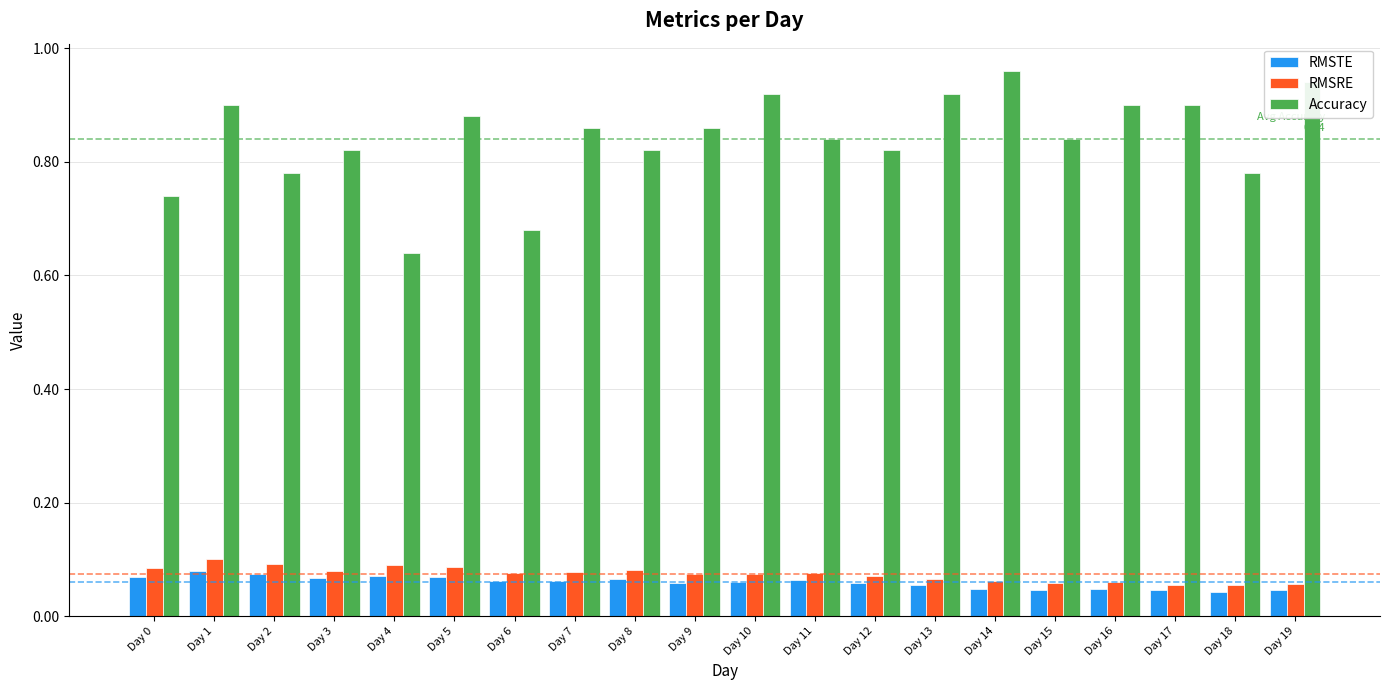

Which series has the largest total across all categories?

Accuracy